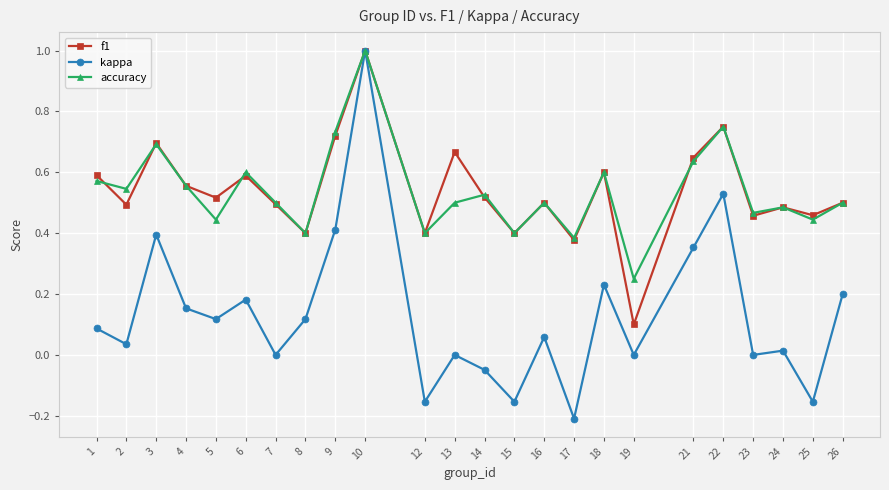

Which label corresponds to the largest value in the chart?

10